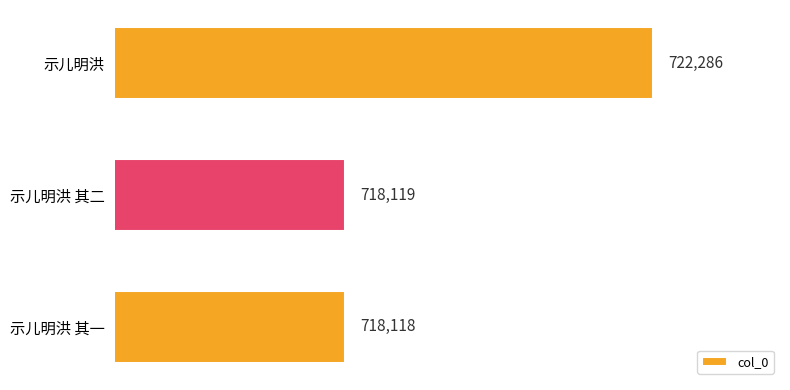

Reading top to bottom, what are all the values shown in this chart?

示儿明洪=722286	示儿明洪 其二=718119	示儿明洪 其一=718118